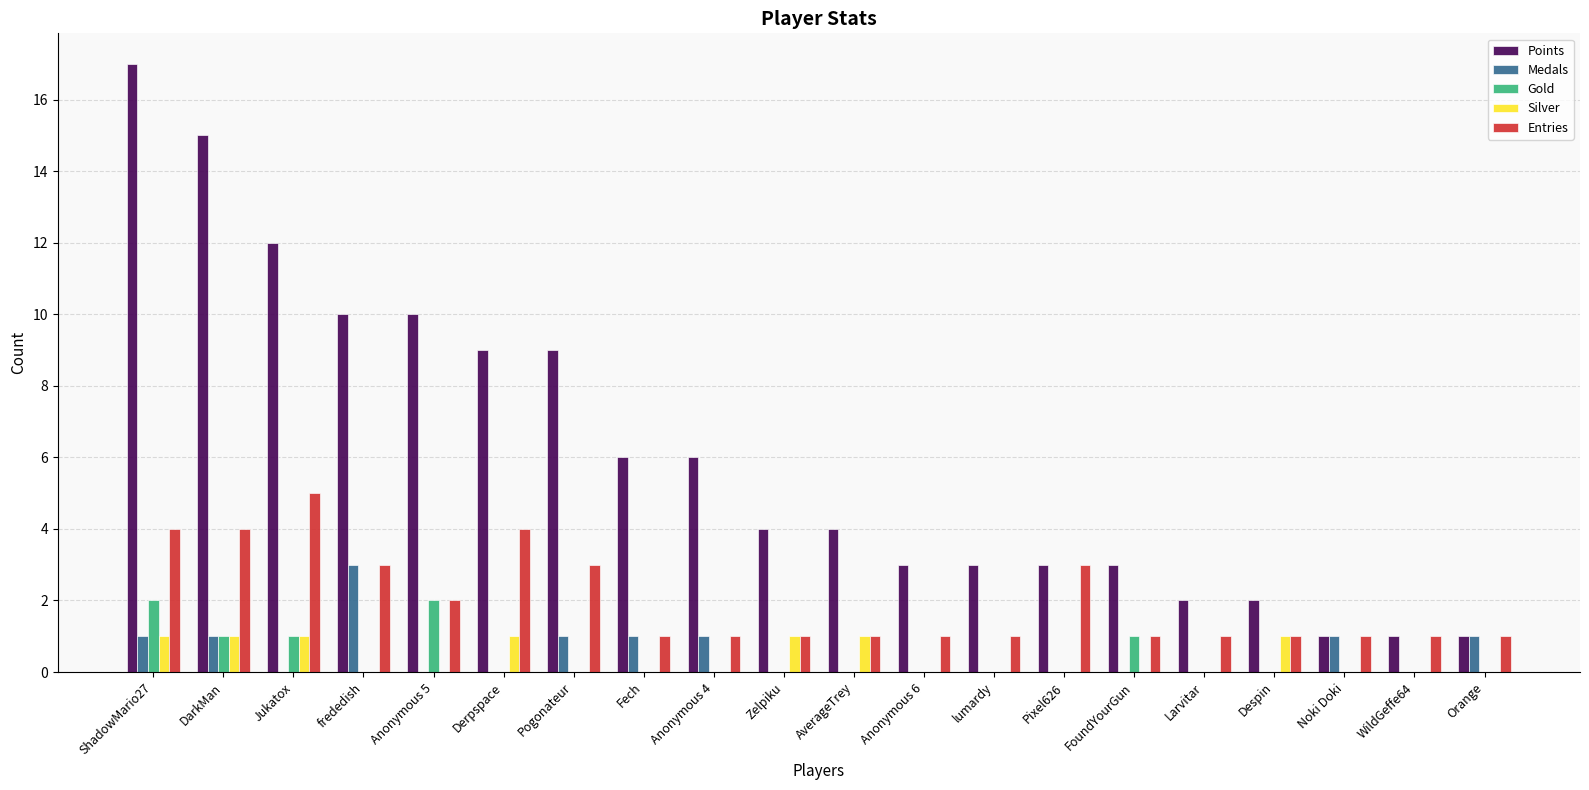

Read the Entries value at Pogonateur.

3